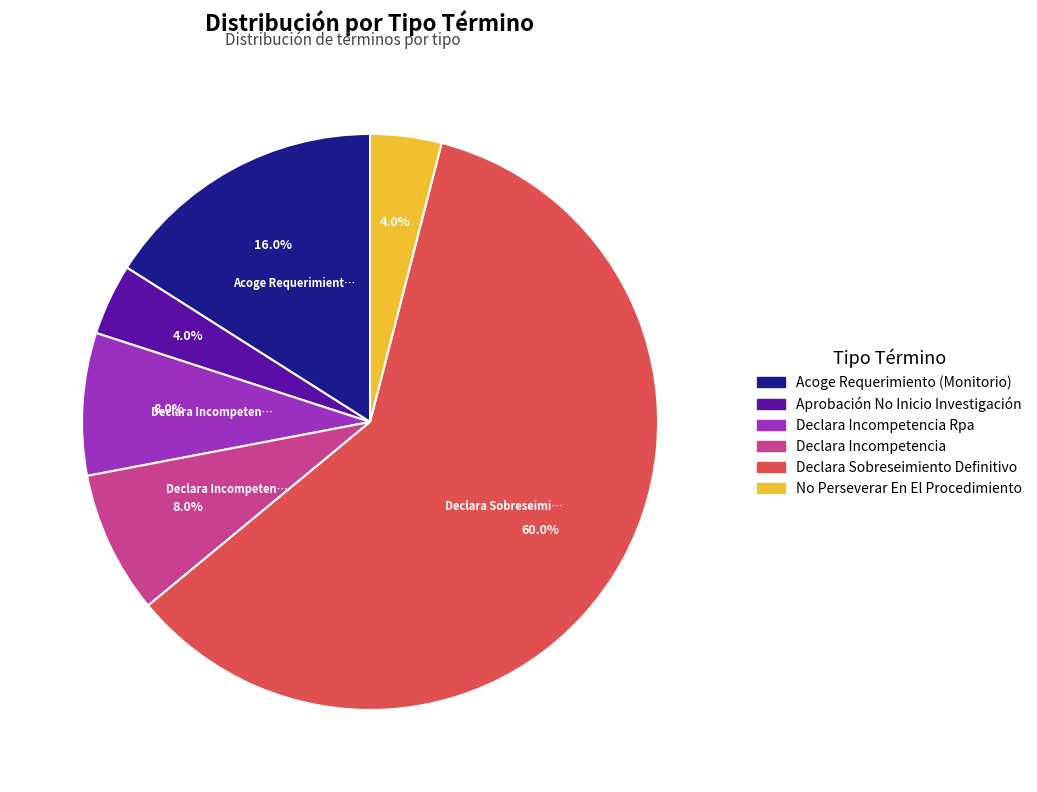

Is there any slice that represents more than half of the pie?

Yes